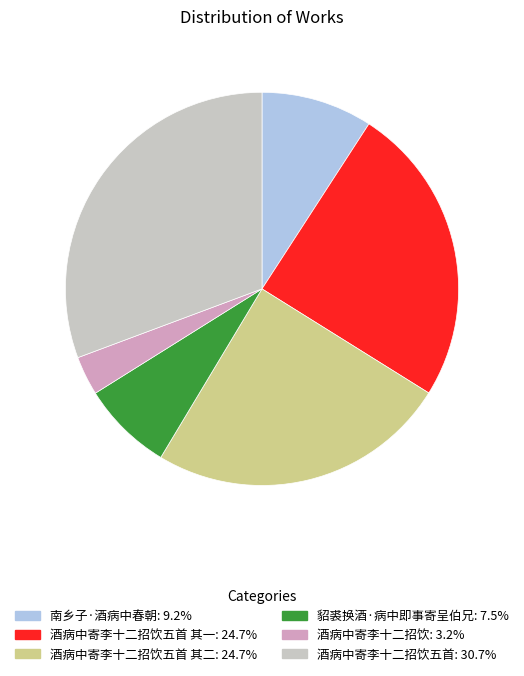

Is there a majority slice in this chart?

No